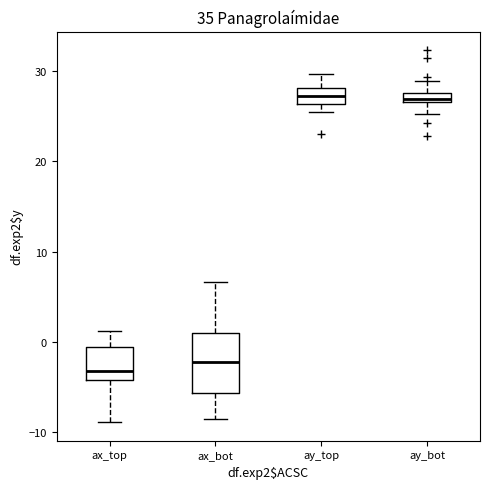

Where does the median line of the box for ax_bot sit on the y-axis? The values are not printed on the chart, so give them approximately, as read against the axis.

-2